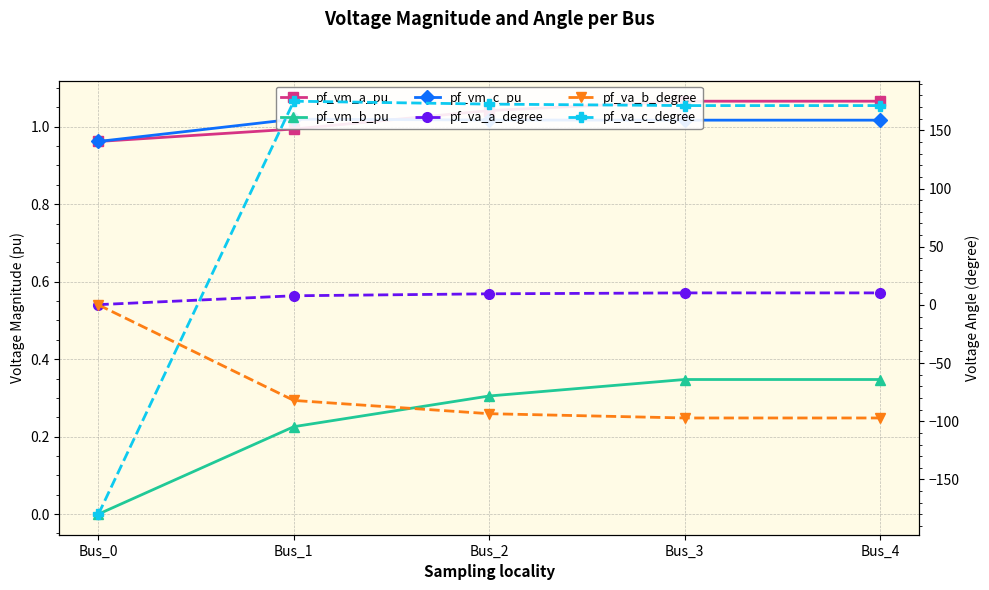

Is the value of pf_vm_b_pu at Bus_2 greater than the value of pf_vm_c_pu at Bus_2?

No